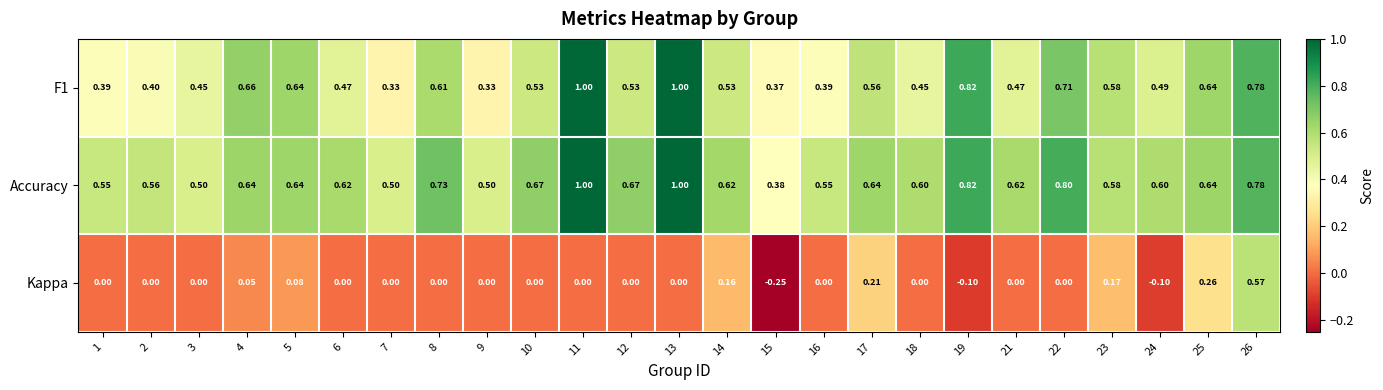

Between 3 and 25, which series saw the biggest shift?

Kappa